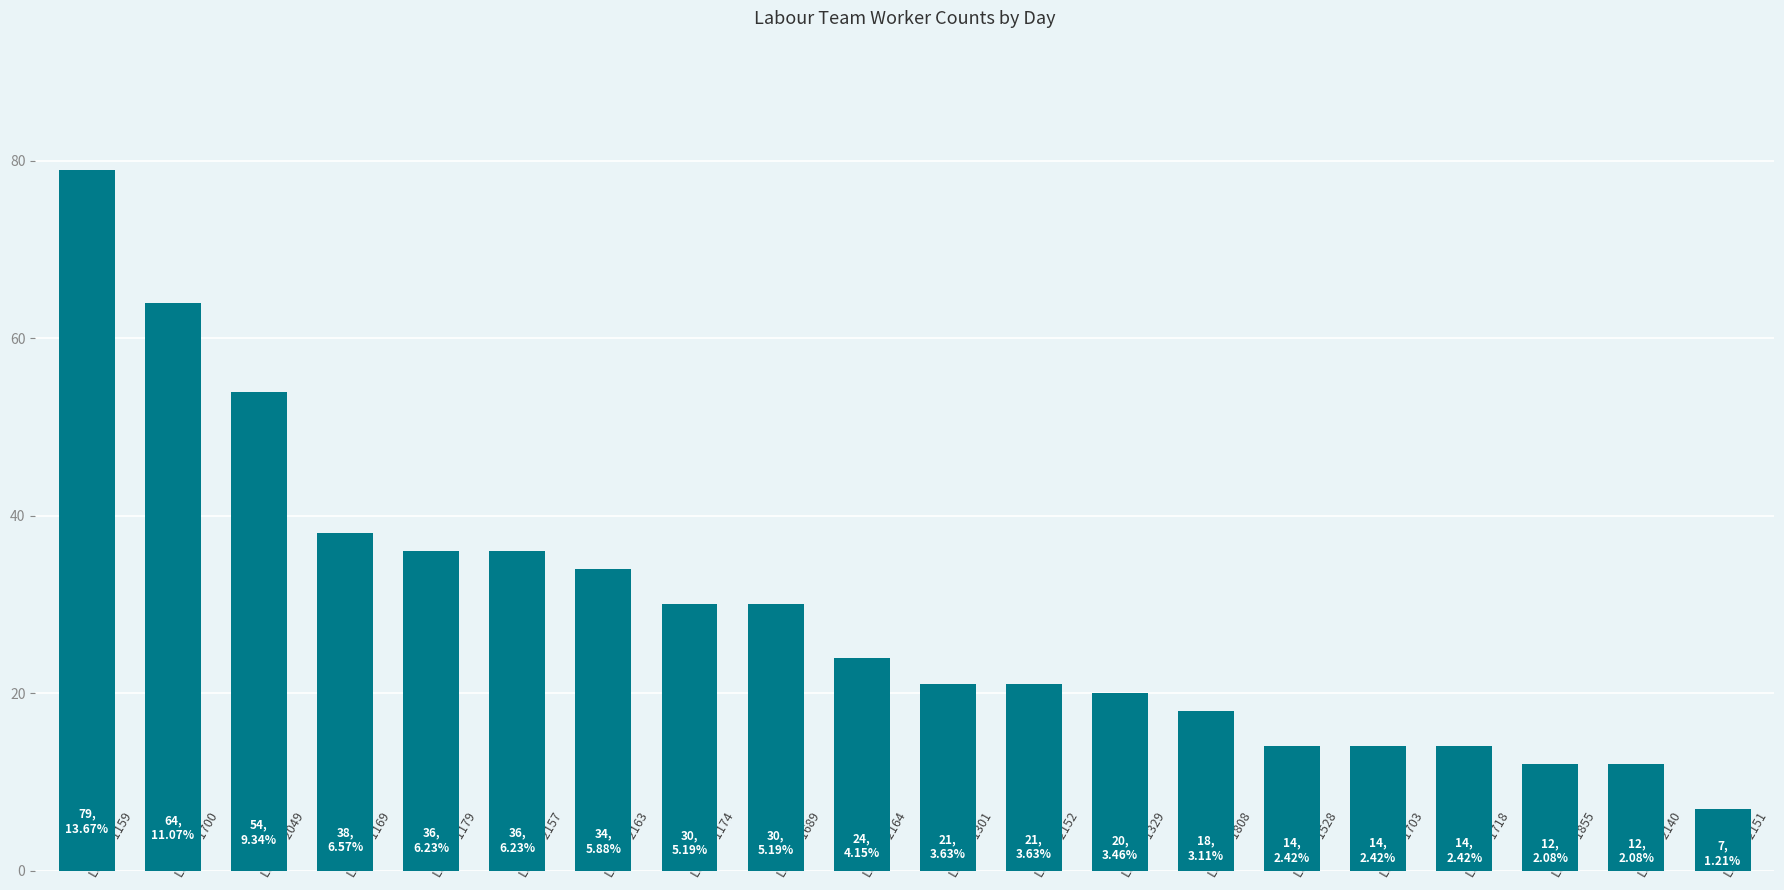

What is the sum of all values?

578